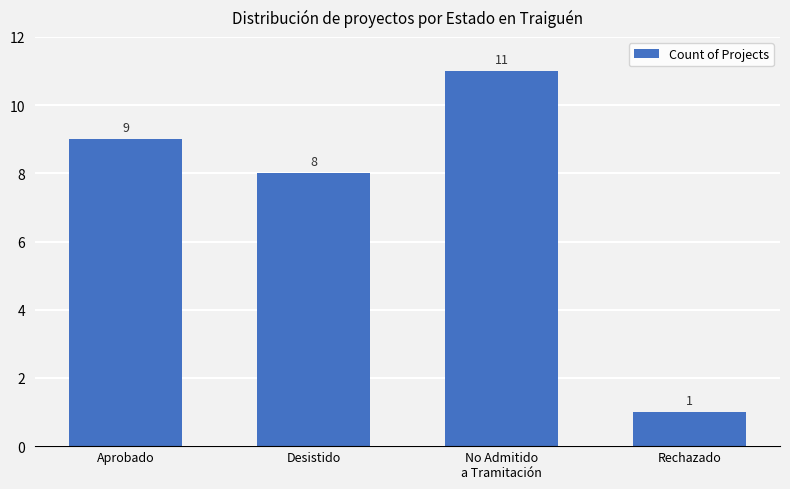

The value at Aprobado is 9. True or false?

True